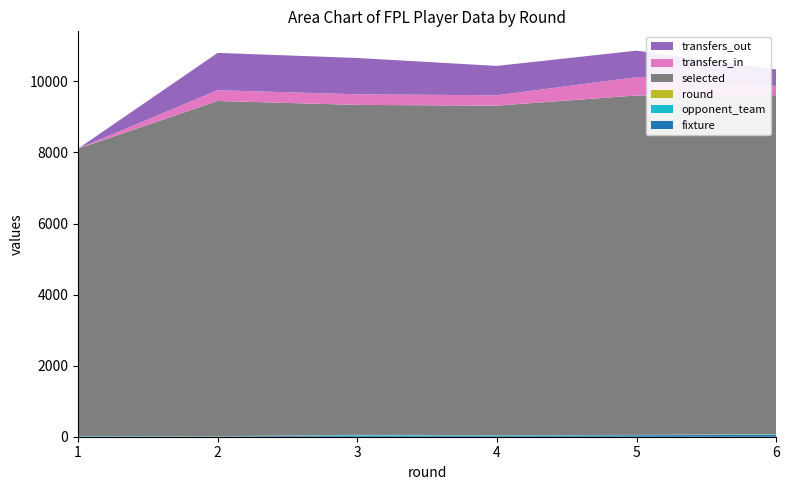

Reading left to right, transcribe all the data shown in this chart.

fixture: 1=3	2=11	3=30	4=32	5=43	6=52
opponent_team: 1=16	2=1	3=20	4=10	5=4	6=14
round: 1=1	2=2	3=3	4=4	5=5	6=6
selected: 1=8088	2=9436	3=9287	4=9273	5=9553	6=9542
transfers_in: 1=0	2=303	3=298	4=291	5=516	6=261
transfers_out: 1=0	2=1050	3=1023	4=827	5=746	6=463